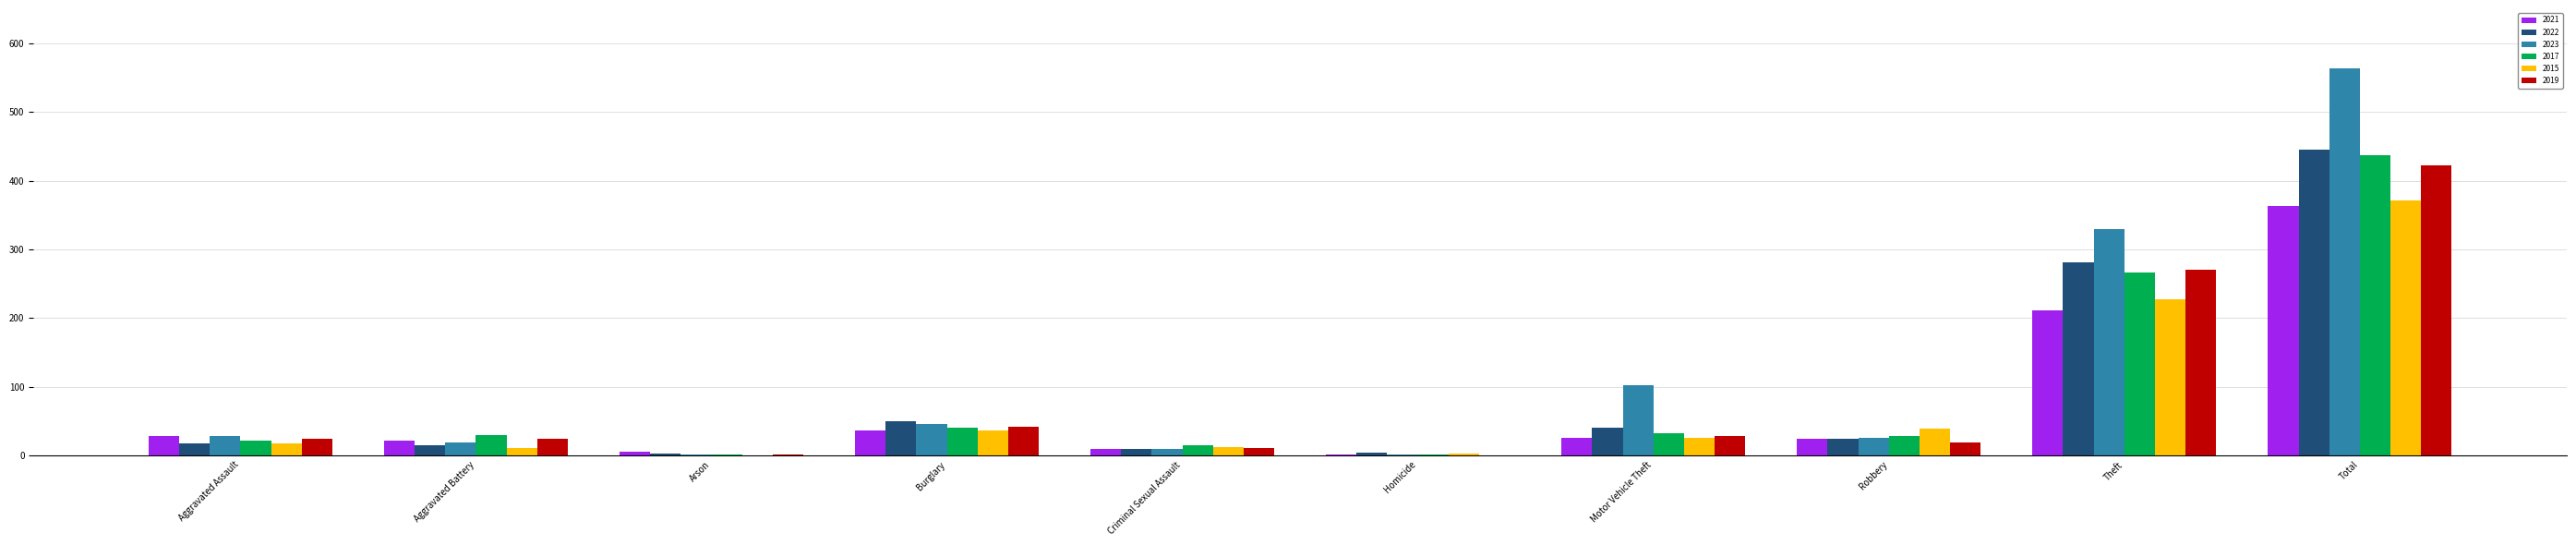

What is the total value across all series at Motor Vehicle Theft?

256